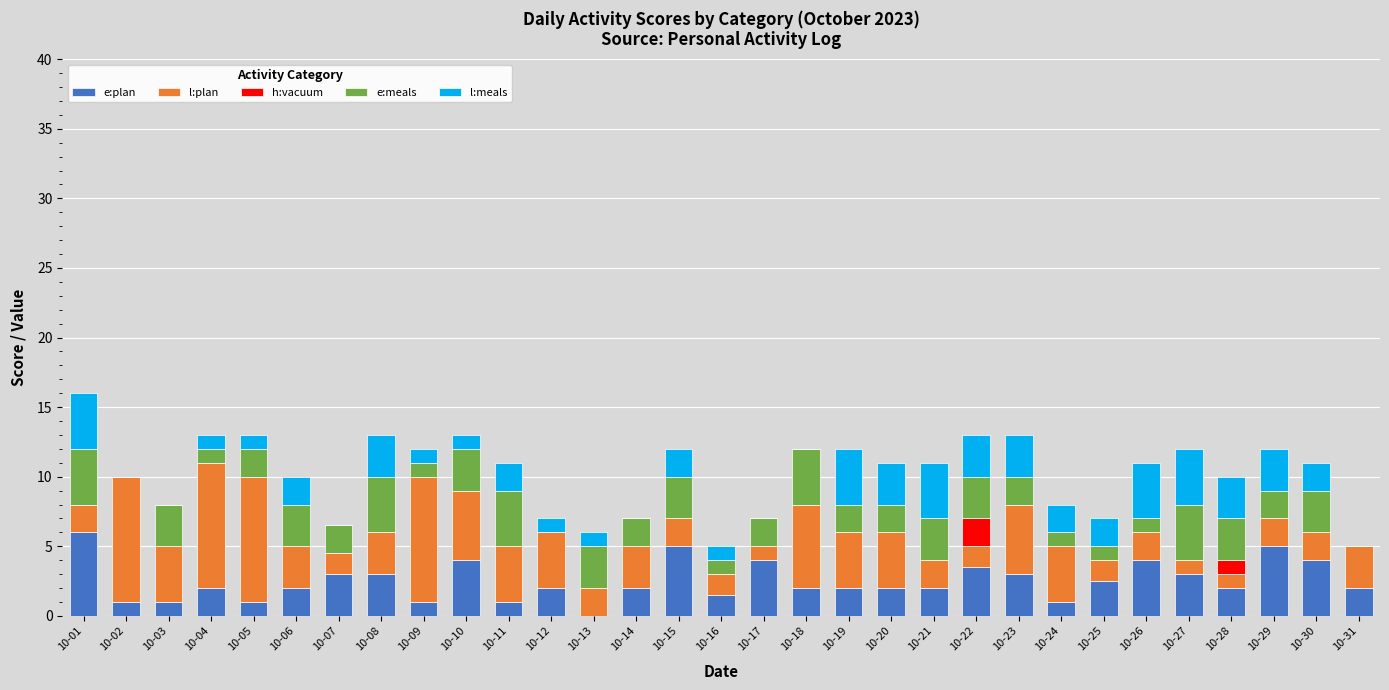

Count the number of data series in this chart.

5